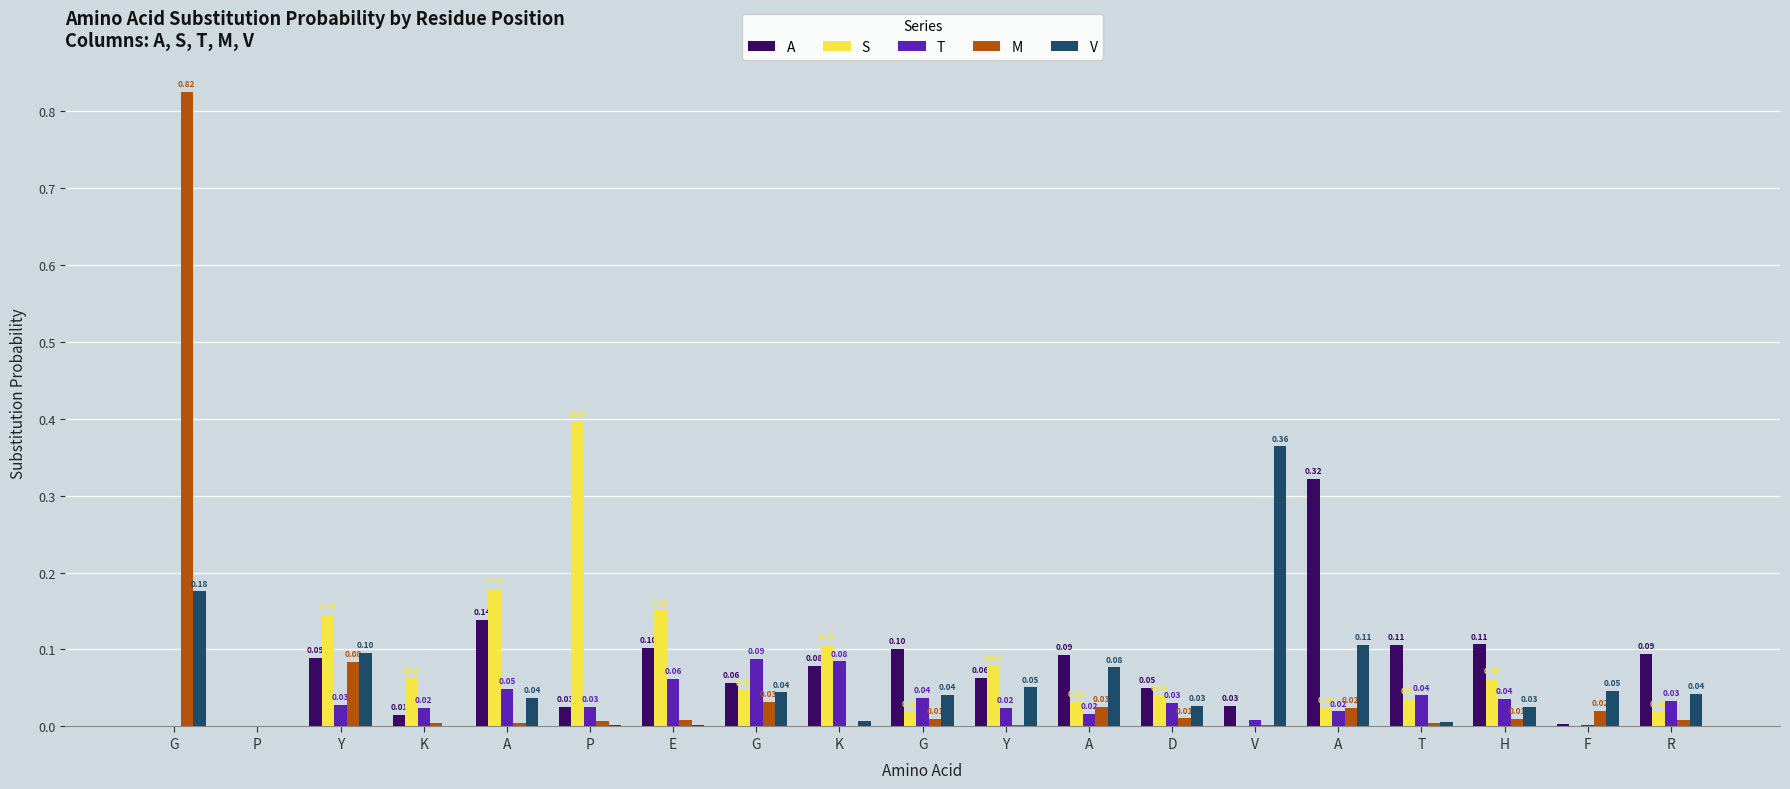

Does the chart contain stacked bars?

No